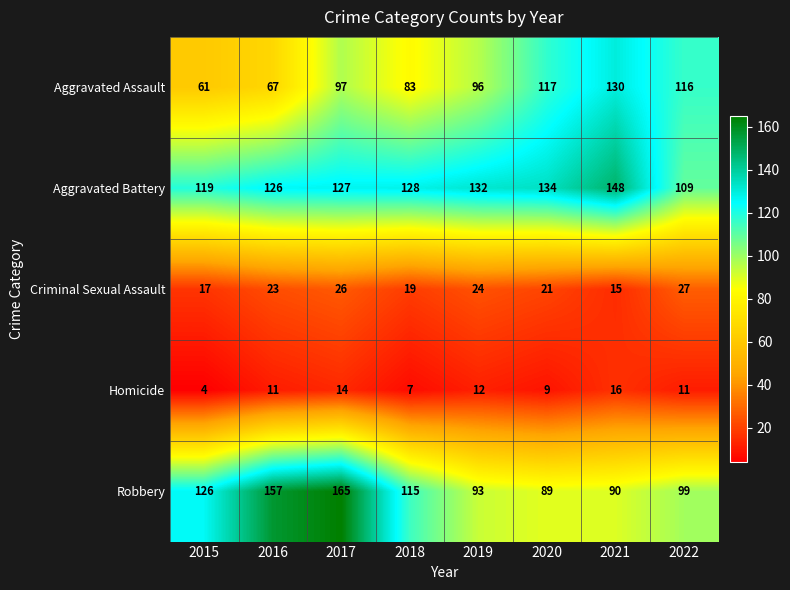

Count the number of categories in the chart.

8